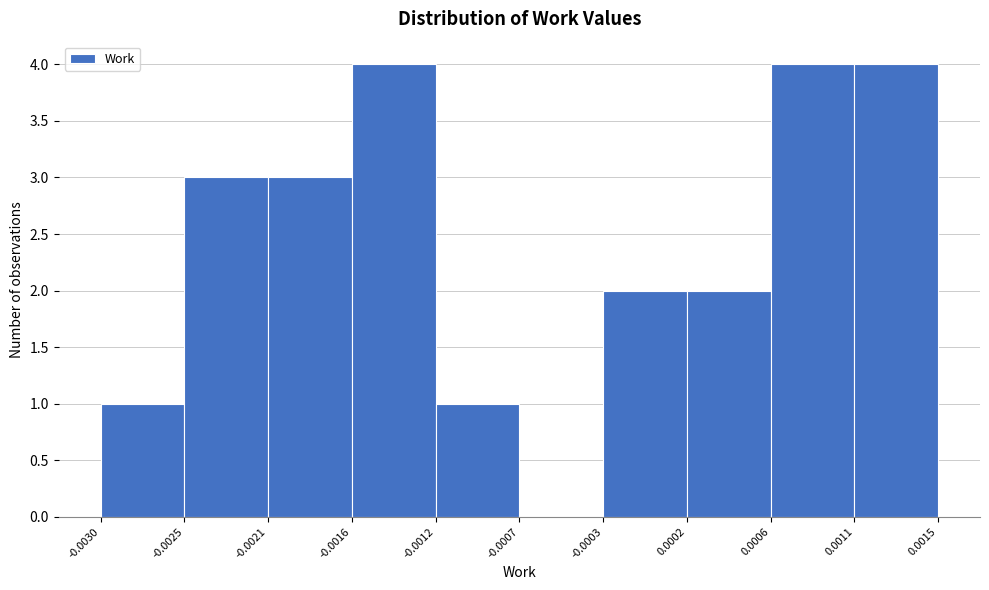

Reading left to right, transcribe this chart: for each bar, give the range it covers on the x-axis and its height. The values are not printed on the chart, so give them approximately, as read against the axis.

-0.0030 to -0.0025: 1
-0.0025 to -0.0021: 3
-0.0021 to -0.0016: 3
-0.0016 to -0.0012: 4
-0.0012 to -0.0007: 1
-0.0007 to -0.0003: 0
-0.0003 to 0.0002: 2
0.0002 to 0.0006: 2
0.0006 to 0.0011: 4
0.0011 to 0.0015: 4